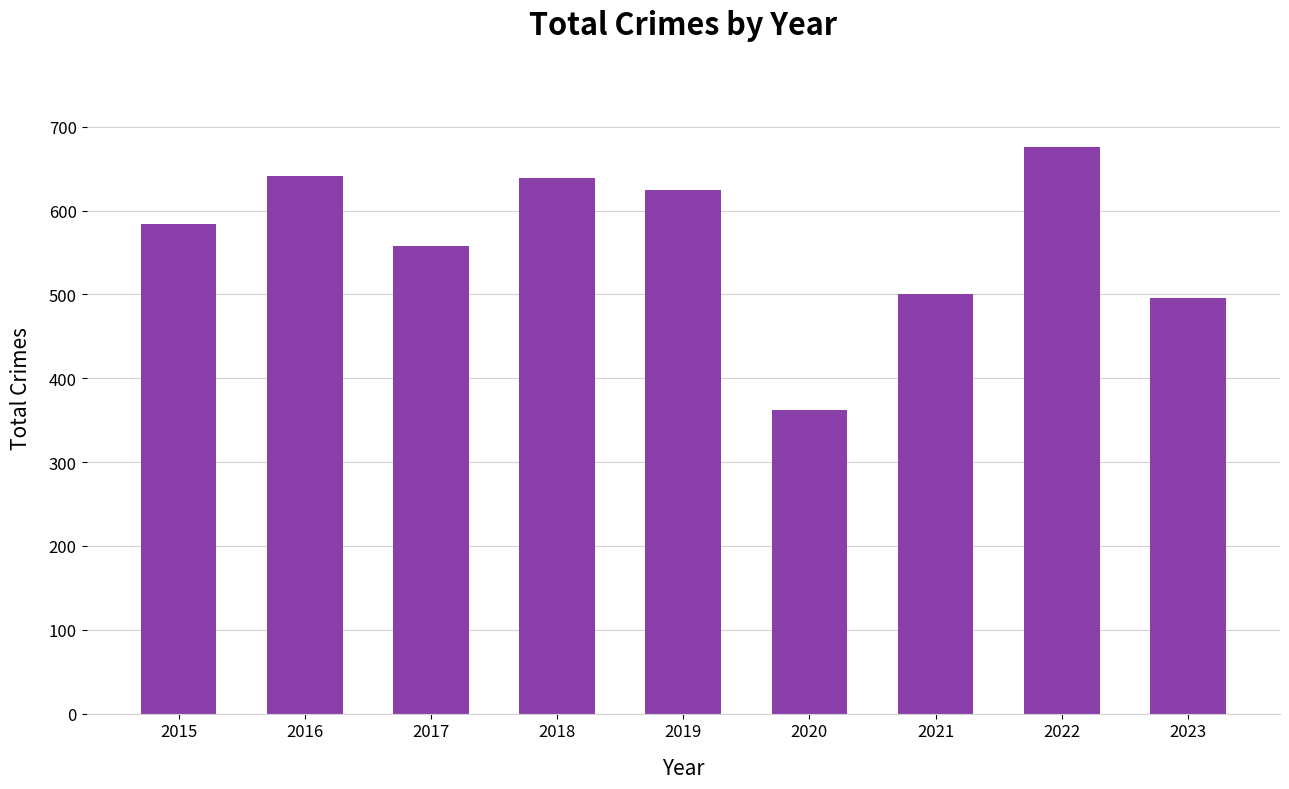

How many categories are shown in the chart?

9